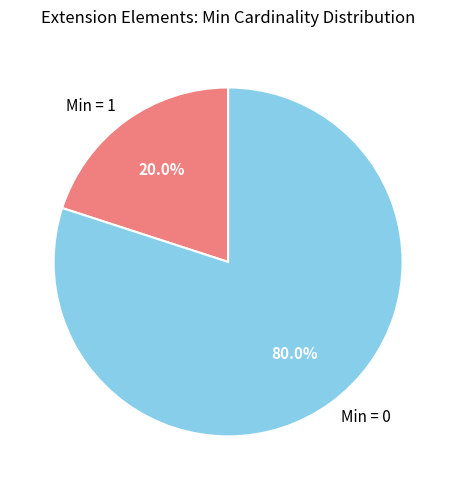

Count the number of slices in the pie.

2